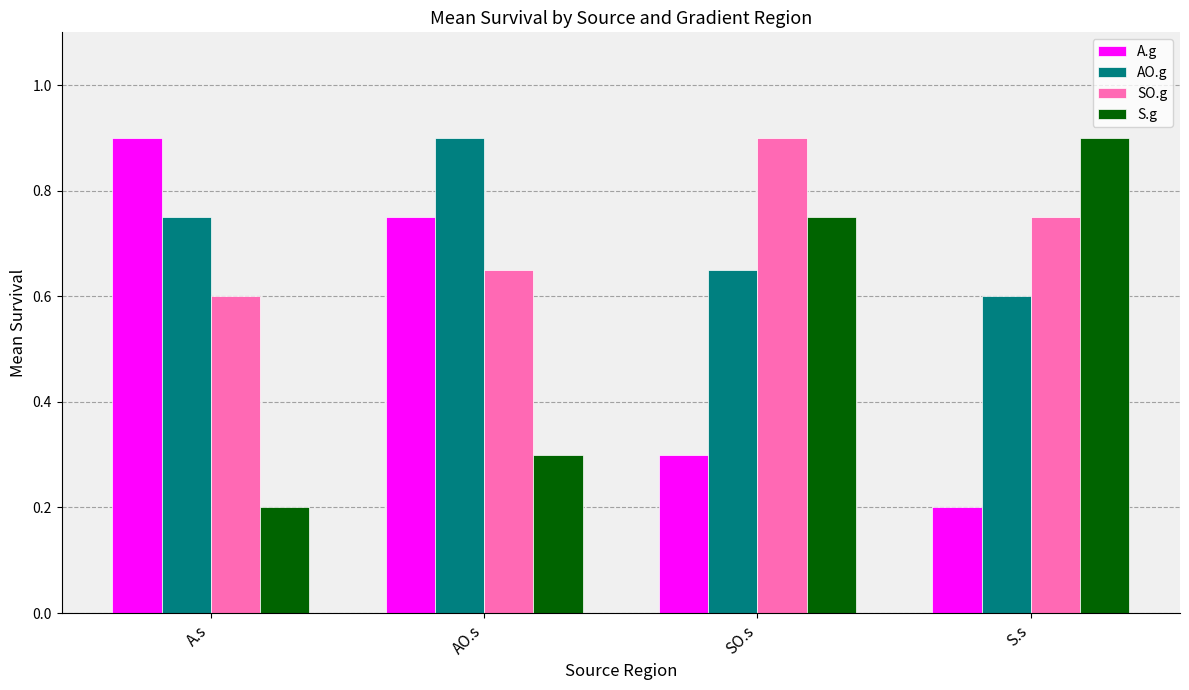

Is the value of S.g at AO.s greater than the value of AO.g at SO.s?

No